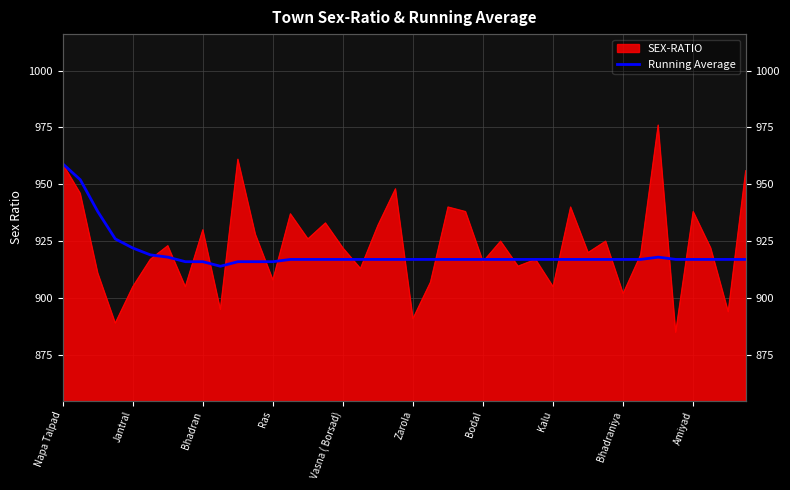

How many lines are shown in the chart?

1